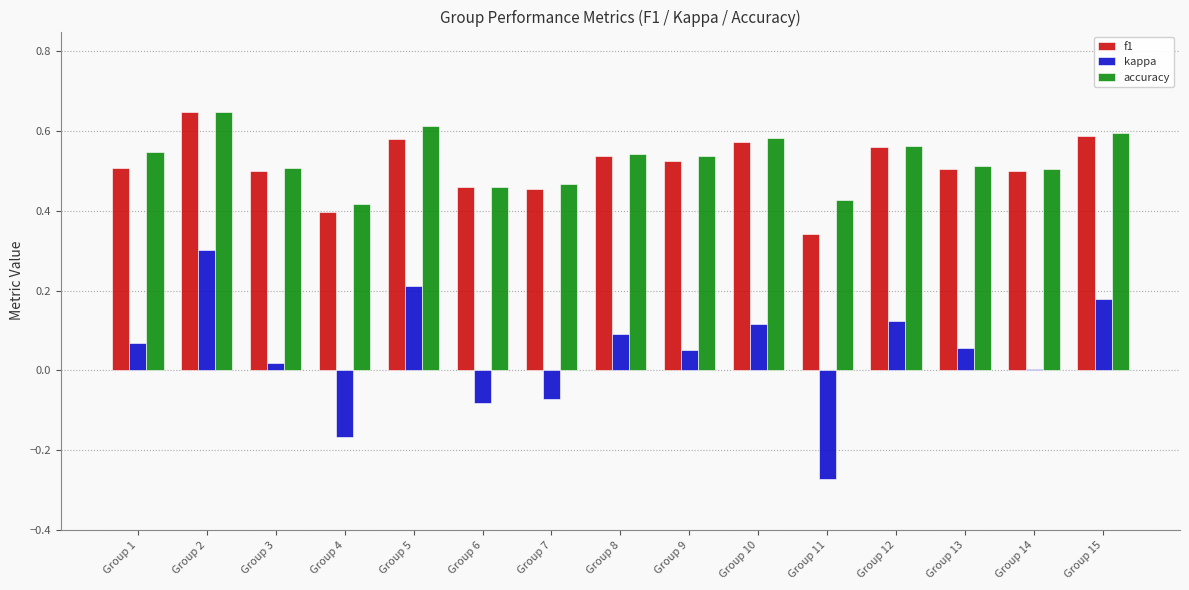

How many groups of bars are there?

15